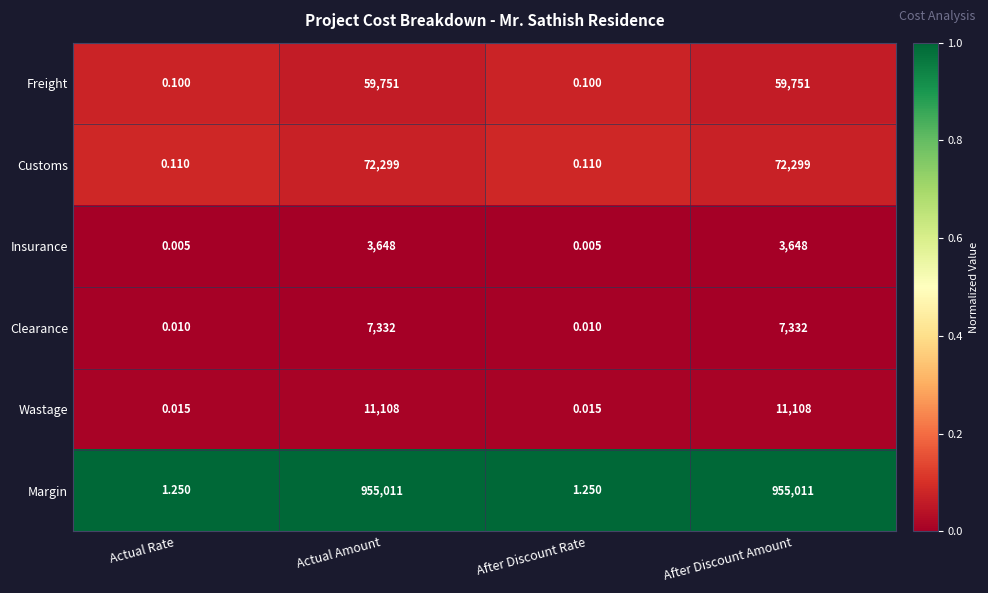

What is the total value across all series at After Discount Amount?

1109149.0